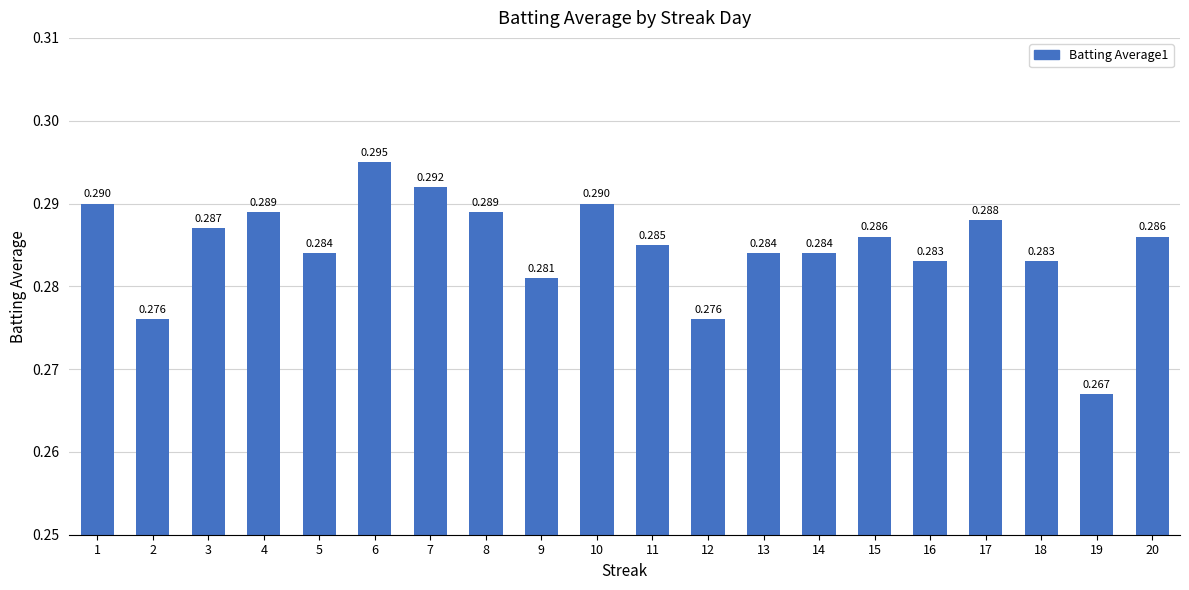

Which label corresponds to the smallest value in the chart?

19